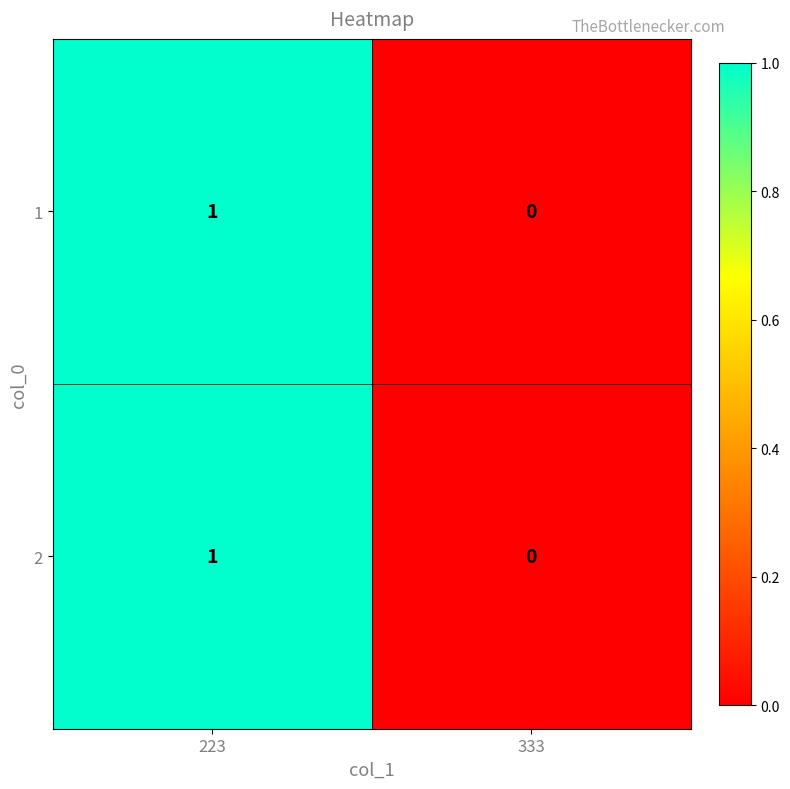

How many series are shown in this chart?

2